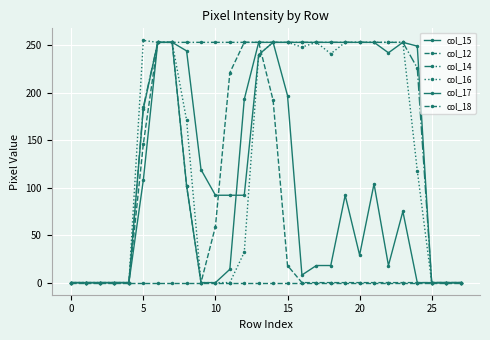

How many distinct data groups are displayed?

6